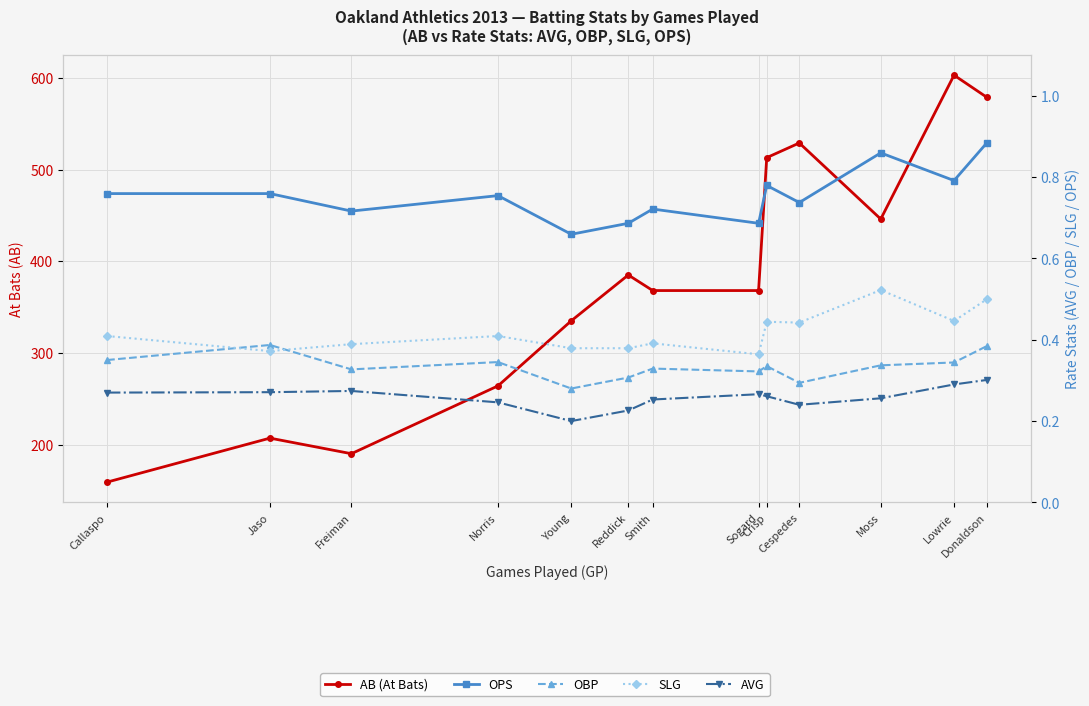

What is the minimum value for AB (At Bats)?

159.0